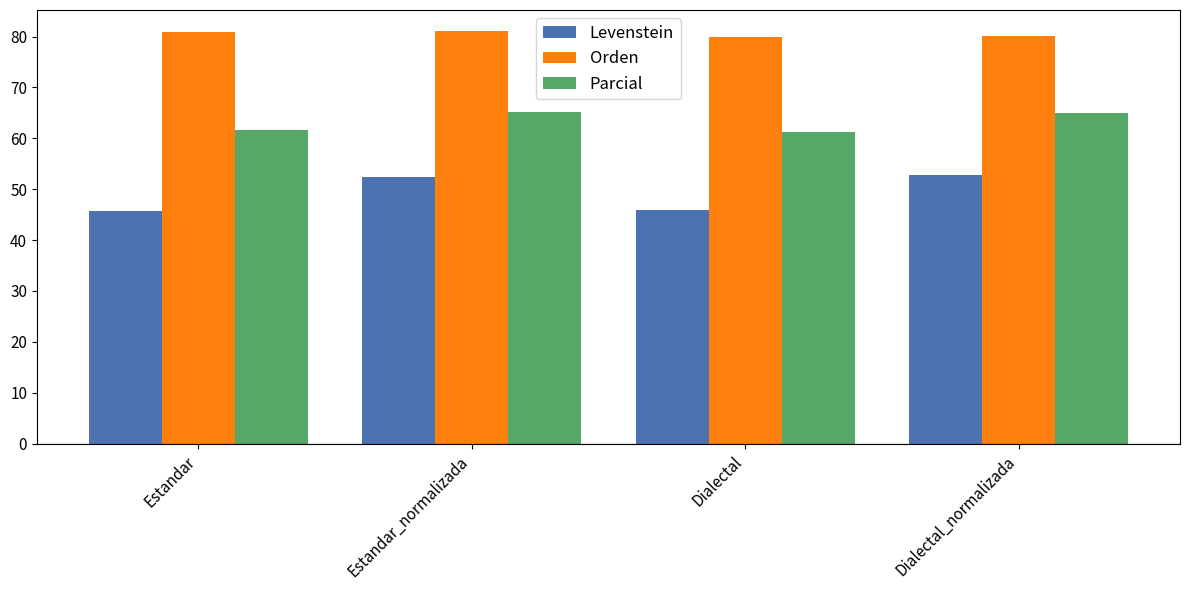

What is the value of the Parcial bar at the 4th from the left?

64.9